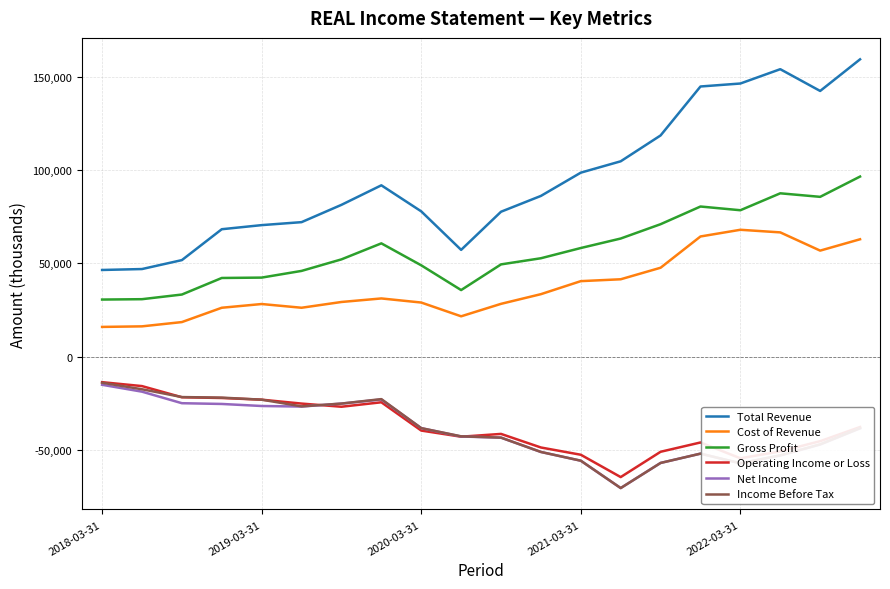

Which series has the widest spread of values?

Total Revenue